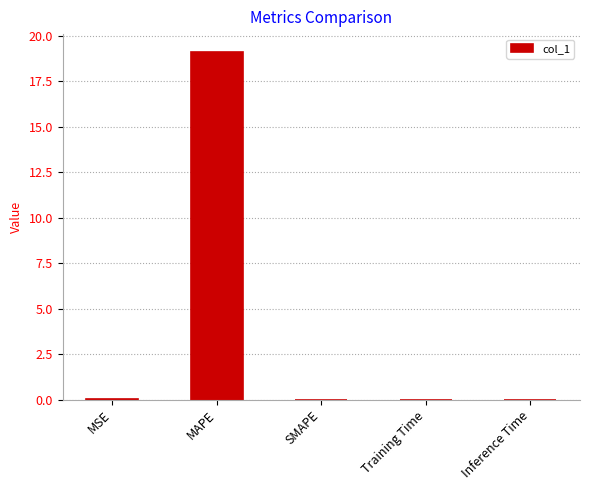

True or false: the data shows 19.1 at MAPE.

True